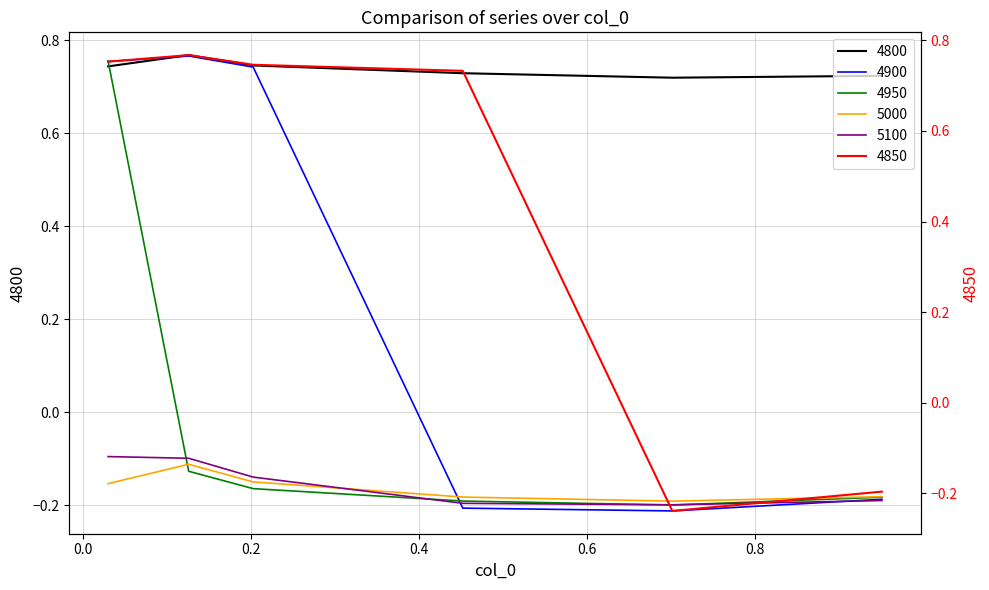

Reading left to right, what are all the values shown in this chart?

4800: 0.7	0.8	0.7	0.7	0.7	0.7
4850: 0.8	0.8	0.7	0.7	-0.2	-0.2
4900: 0.8	0.8	0.7	-0.2	-0.2	-0.2
4950: 0.8	-0.1	-0.2	-0.2	-0.2	-0.2
5000: -0.2	-0.1	-0.2	-0.2	-0.2	-0.2
5100: -0.1	-0.1	-0.1	-0.2	-0.2	-0.2